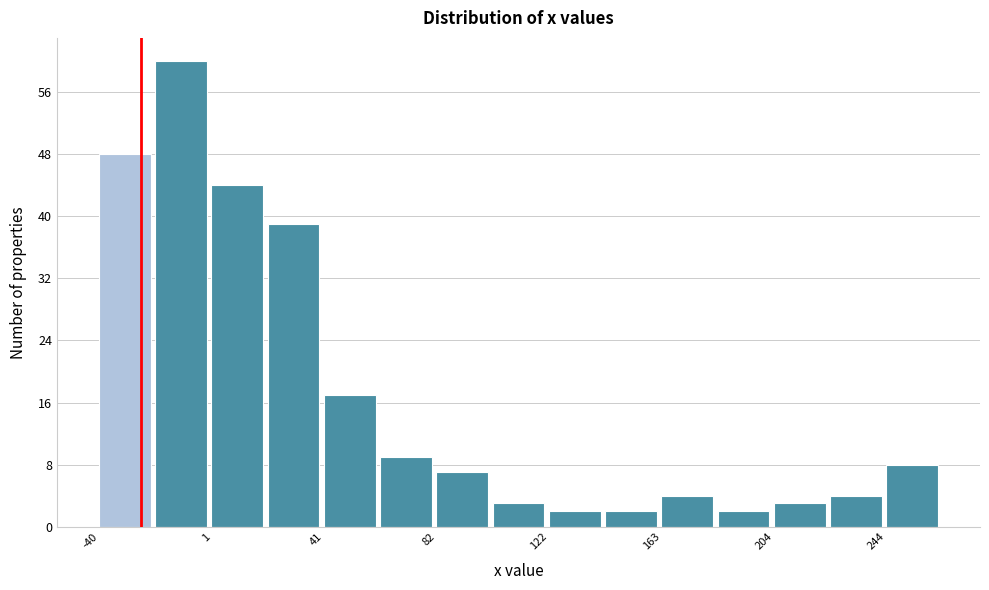

Reading left to right, list every bar in this chart as the range it spans on the x-axis followed by its height. Neither the bar edges nor the heights are printed on the chart, so give them approximately, as read against the axes.

-40 to -20: 48
-20 to 0: 60
0 to 20: 44
20 to 40: 39
40 to 60: 17
60 to 80: 9
80 to 100: 7
100 to 120: 3
120 to 145: 2
145 to 165: 2
165 to 185: 4
185 to 205: 2
205 to 225: 3
225 to 245: 4
245 to 265: 8